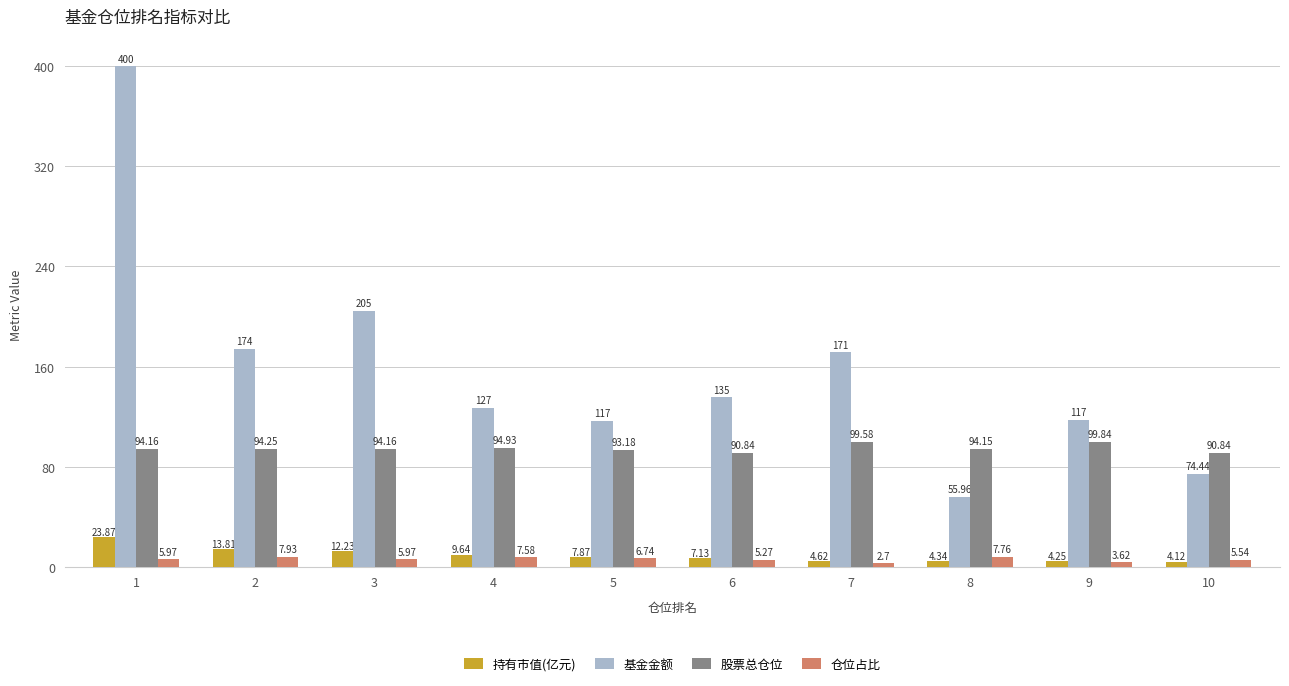

What is the difference between the second highest and minimum values in the 股票总仓位 series?

8.7